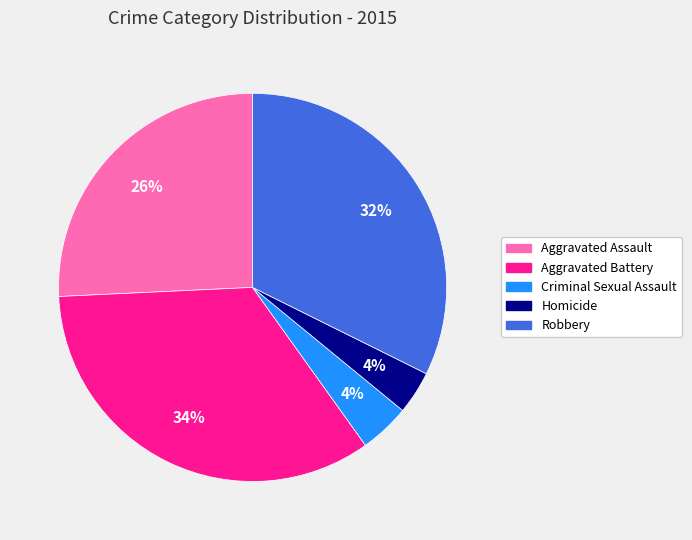

What percentage is the Robbery slice, to the nearest percent?

32%